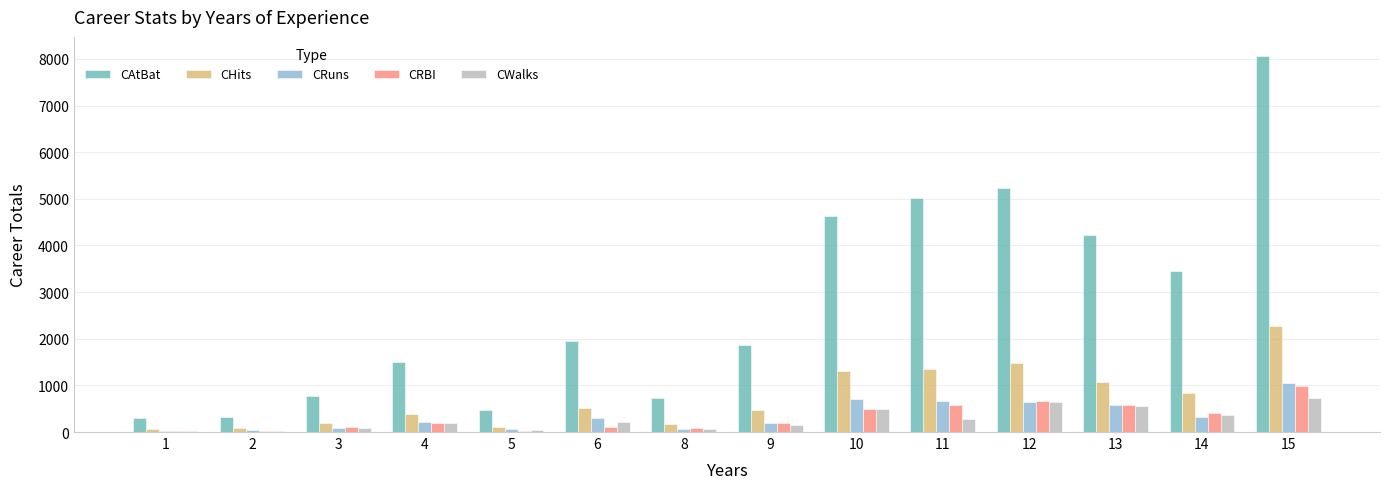

How many groups of bars are there?

14